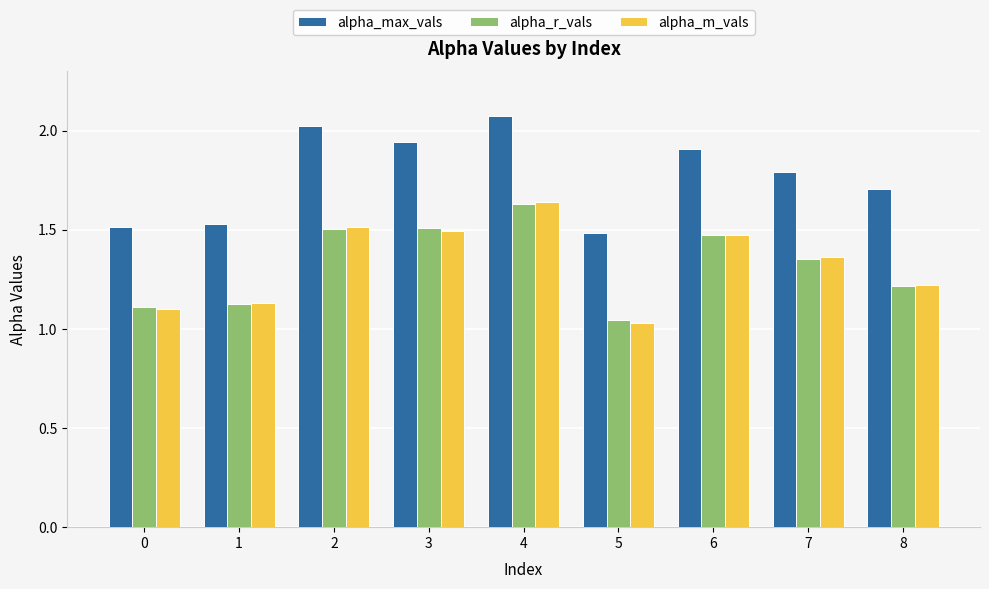

True or false: alpha_max_vals has a value of 1.7 at 8.

True